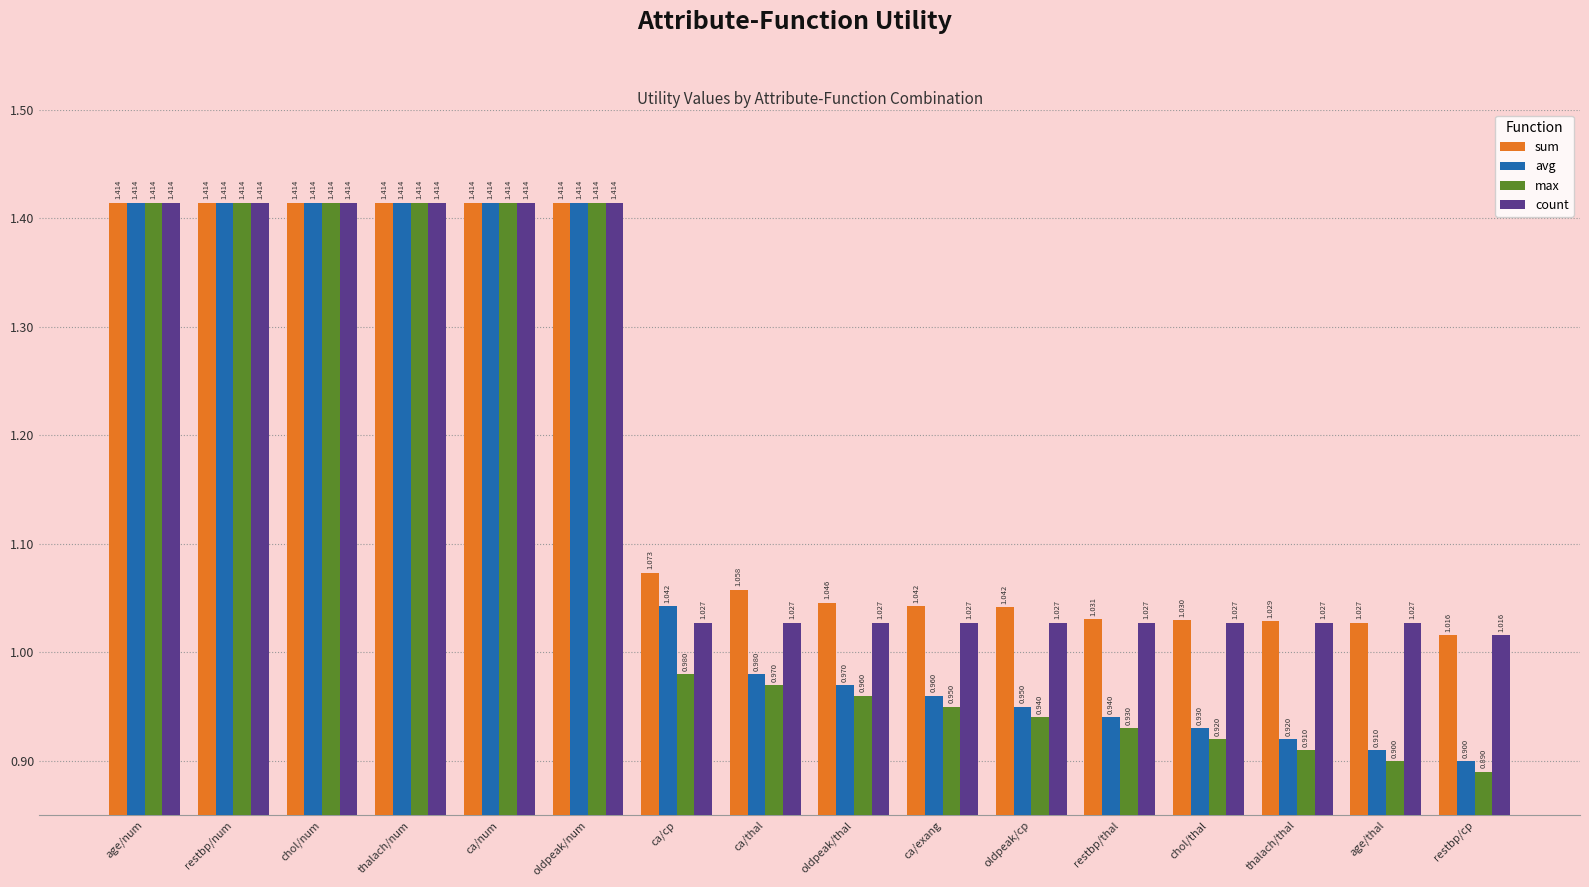

Rank the series at restbp/thal from lowest to highest value.

max, avg, count, sum